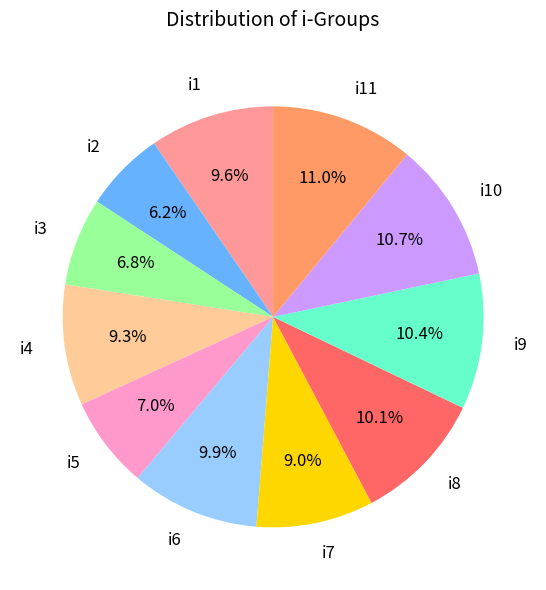

Combined, what portion of the pie is i7 and i10?

19.7%